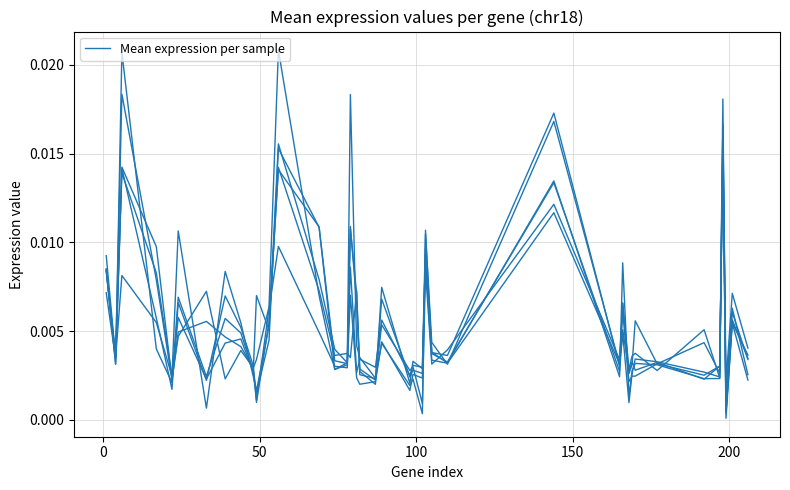

Is this an area chart (filled region under the line)?

No